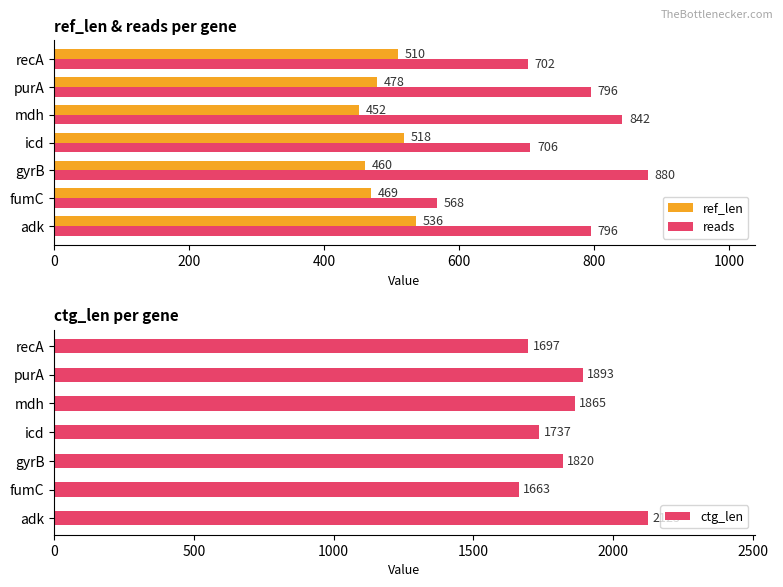

Is it true that reads equals 1572 at gyrB?

False